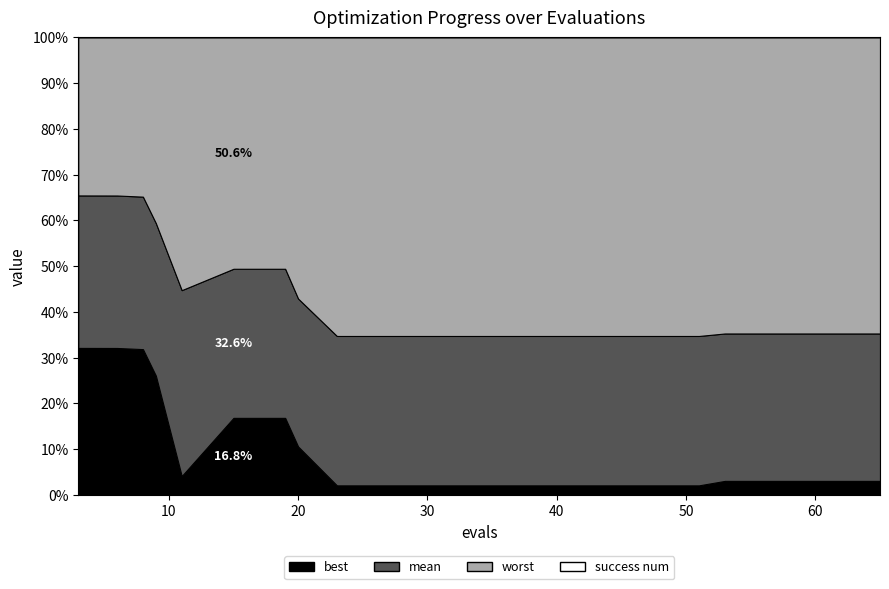

True or false: success num and mean intersect in this chart.

False